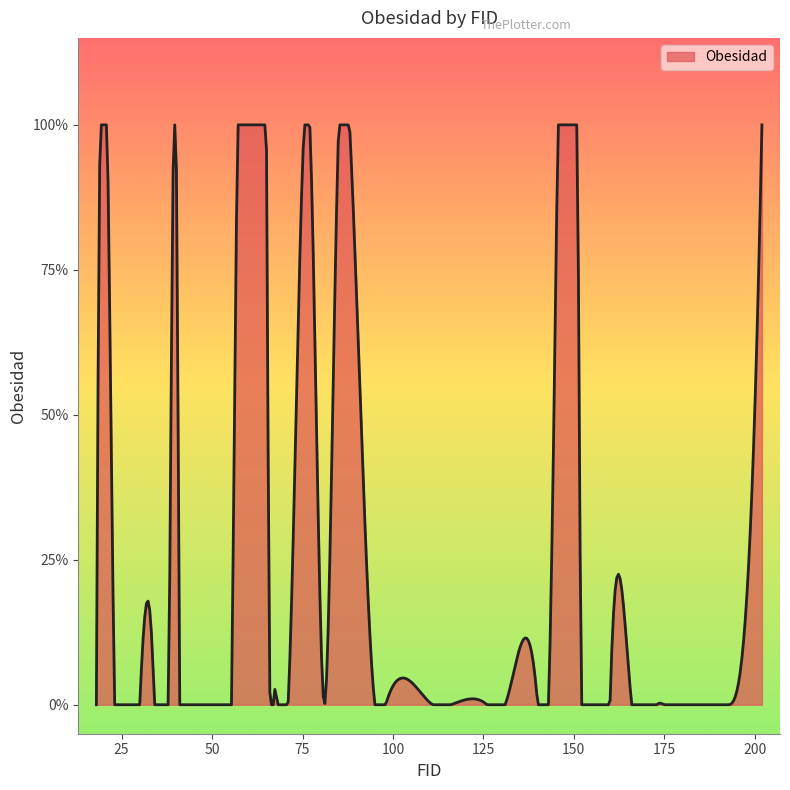

Which category has the lowest value across all series?

18